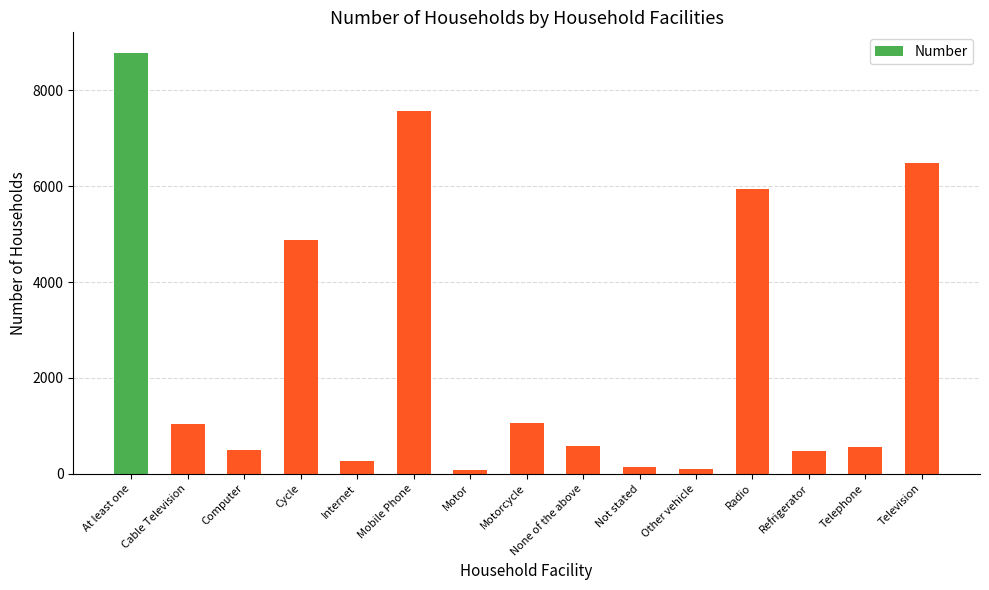

Which category has the highest value across all series?

At least one